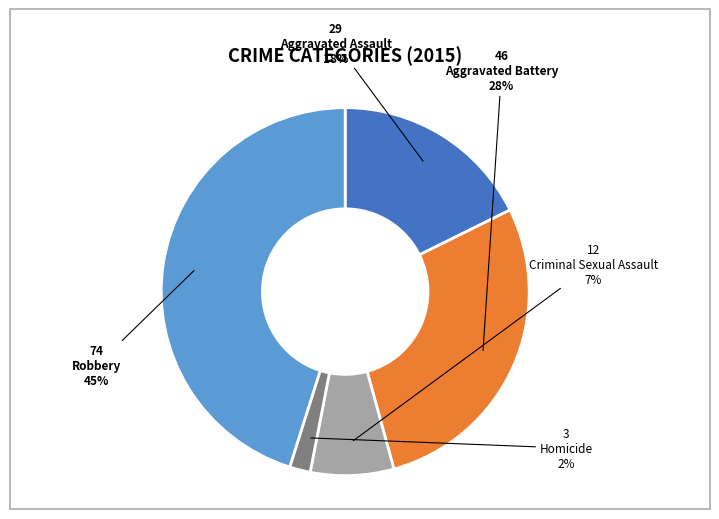

Rank the categories by value from lowest to highest.

Homicide, Criminal Sexual Assault, Aggravated Assault, Aggravated Battery, Robbery